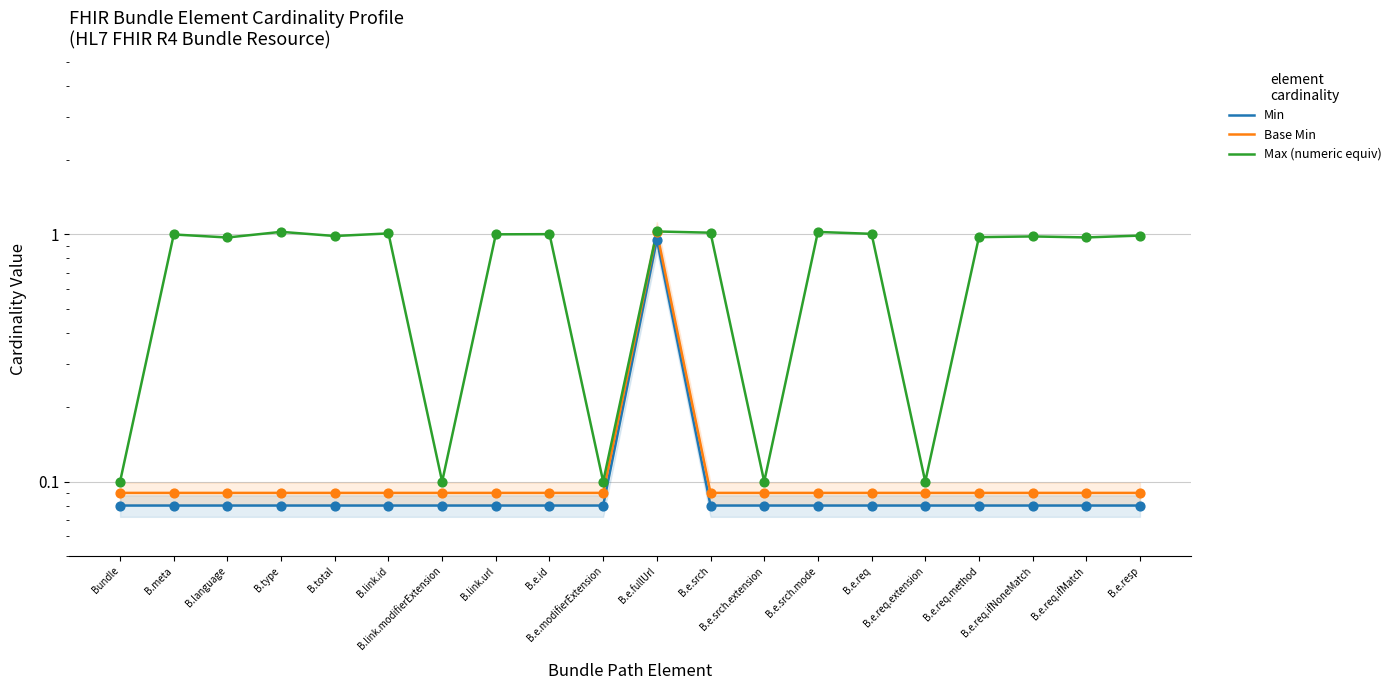

Is the value of Min at B.e.req greater than the value of Max (numeric equiv) at B.e.req.extension?

No